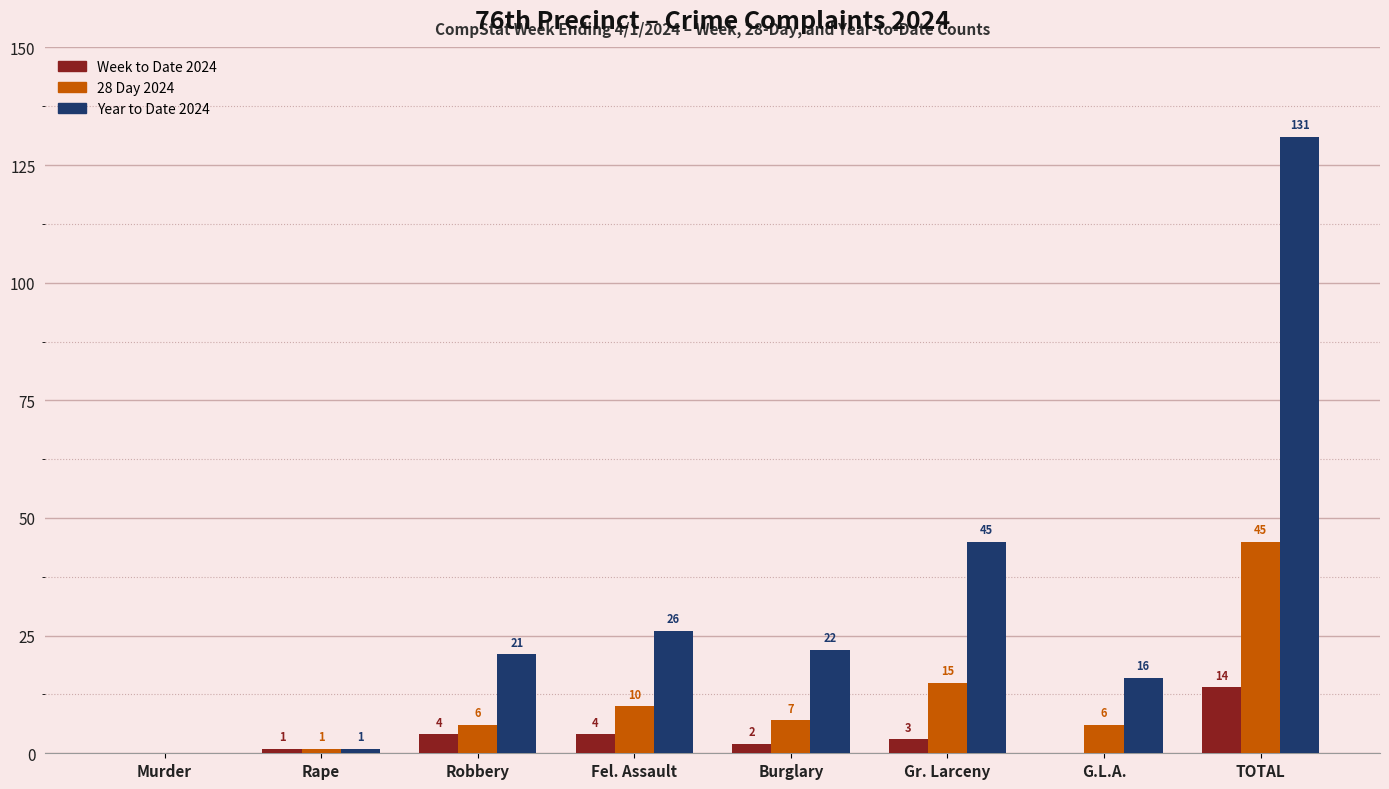

Which series changed the most between Fel. Assault and TOTAL?

Year to Date 2024